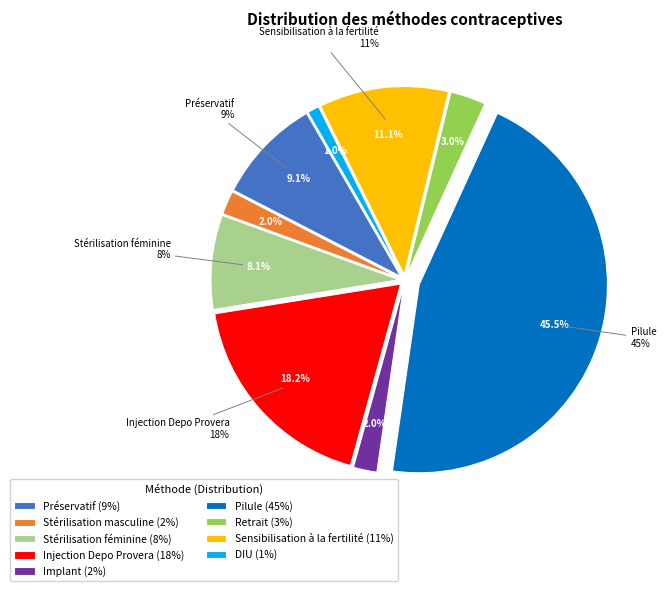

Rank the categories by value from lowest to highest.

DIU, Stérilisation masculine, Implant, Retrait, Stérilisation féminine, Préservatif, Sensibilisation à la fertilité, Injection Depo Provera, Pilule